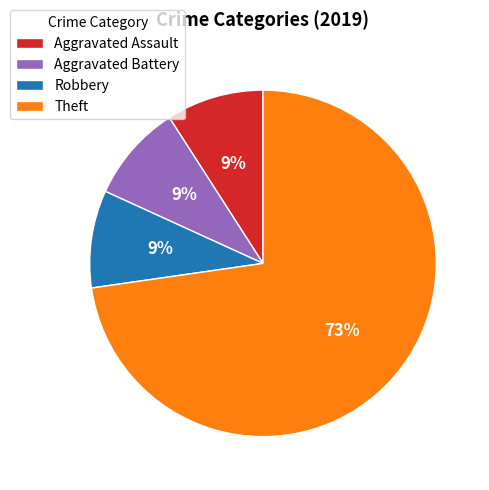

To the nearest percent, what is the combined percentage of Robbery and Theft?

82%